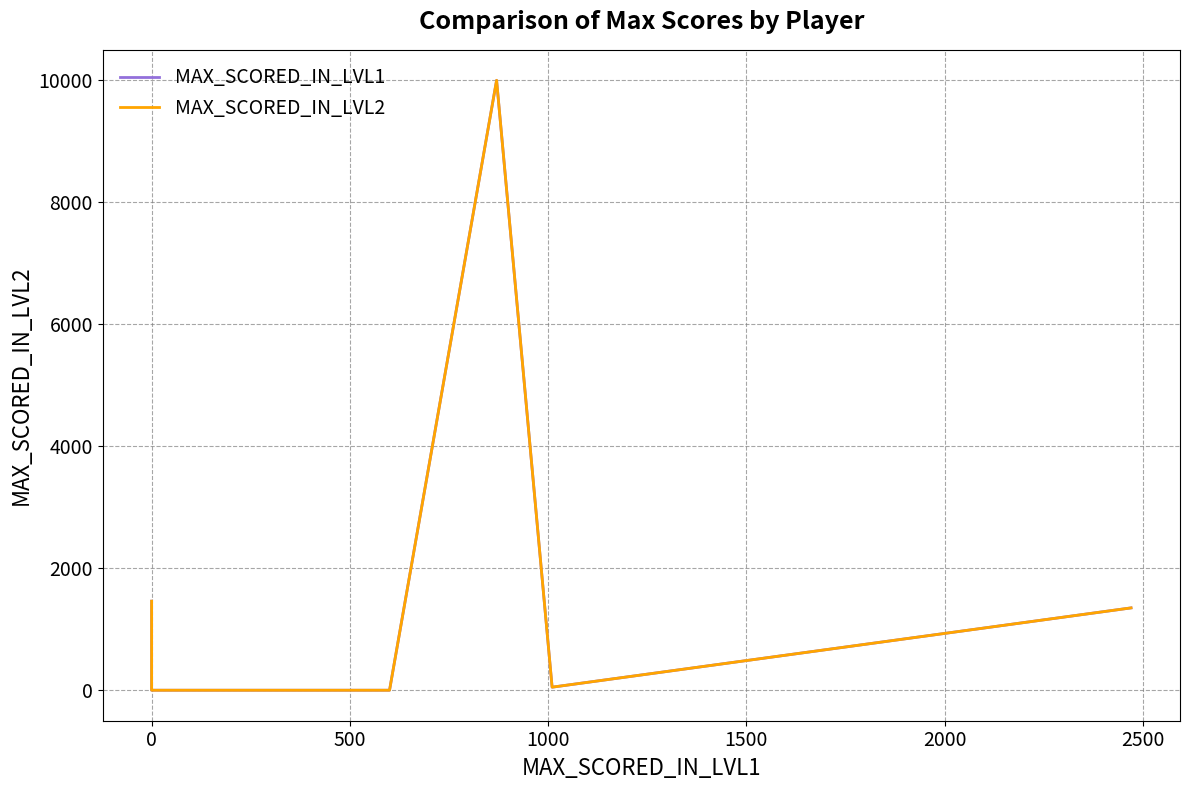

True or false: MAX_SCORED_IN_LVL1 and MAX_SCORED_IN_LVL2 intersect in this chart.

False